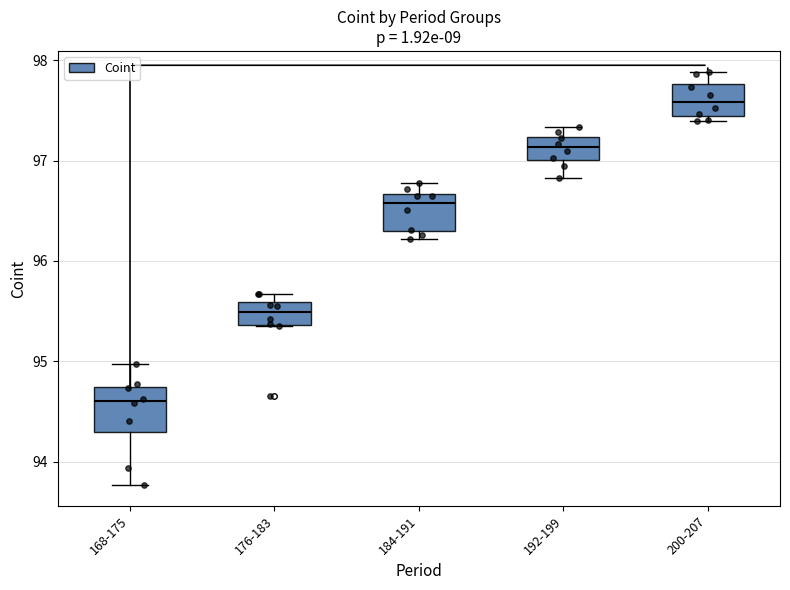

Reading left to right, read every box against the y-axis: the position of its median line, the range the box covers, and the ends of its whiskers. The values are not printed on the chart, so give them approximately, as read against the axis.

168-175: median 94.6, box 94.3 to 94.7, whiskers 93.8 to 95.0
176-183: median 95.5, box 95.4 to 95.6, whiskers 95.3 to 95.7
184-191: median 96.6, box 96.3 to 96.7, whiskers 96.2 to 96.8
192-199: median 97.1, box 97.0 to 97.2, whiskers 96.8 to 97.3
200-207: median 97.6, box 97.4 to 97.8, whiskers 97.4 (just below the box's lower edge) to 97.9